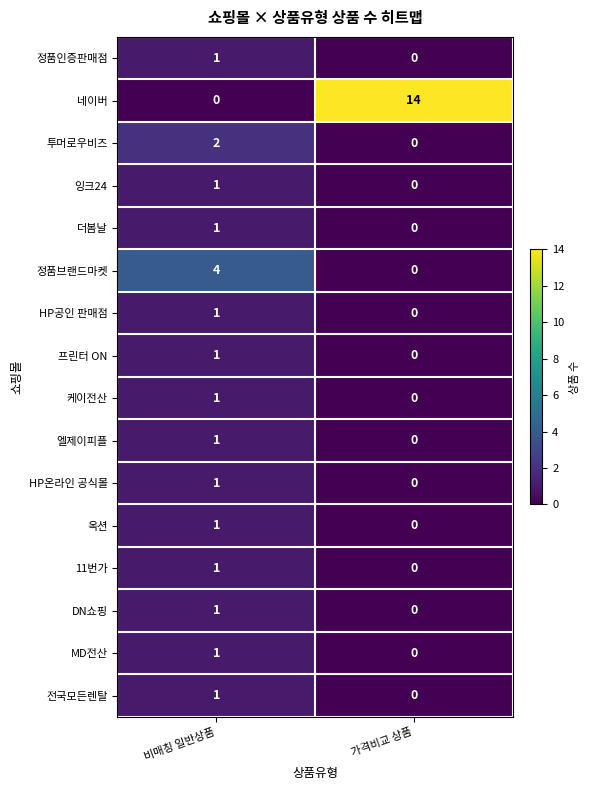

At which label is 정품인증판매점 closest to 0?

가격비교 상품